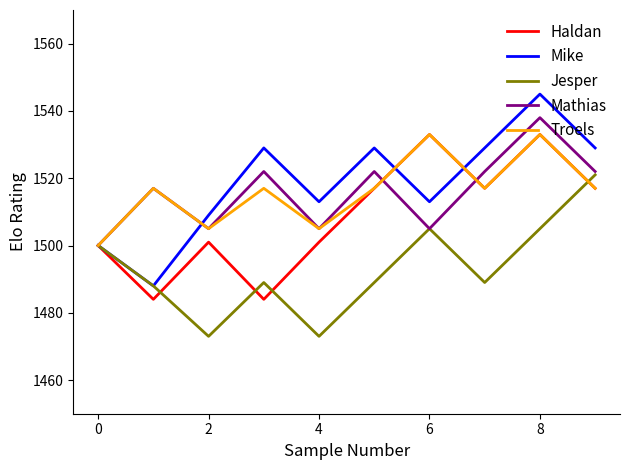

What is the greatest value displayed?

1545